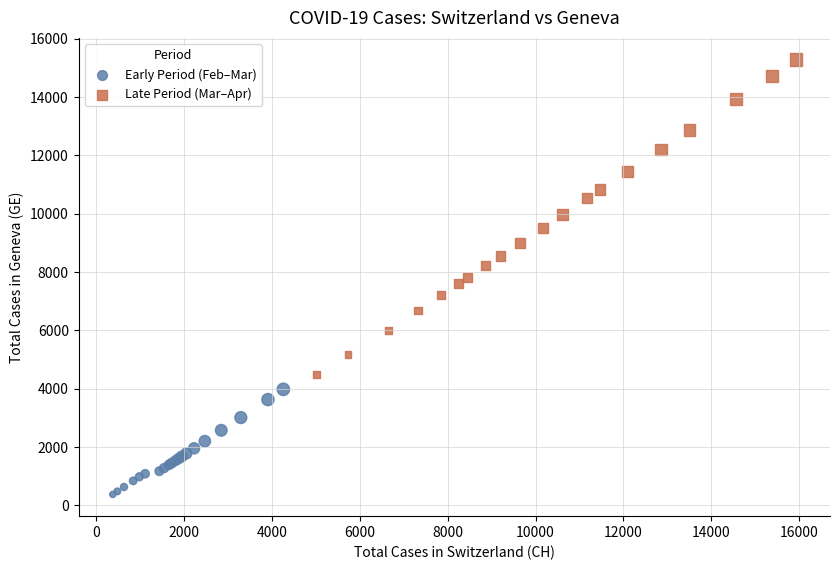

What are all the series names shown in the legend?

Early Period (Feb–Mar), Late Period (Mar–Apr)